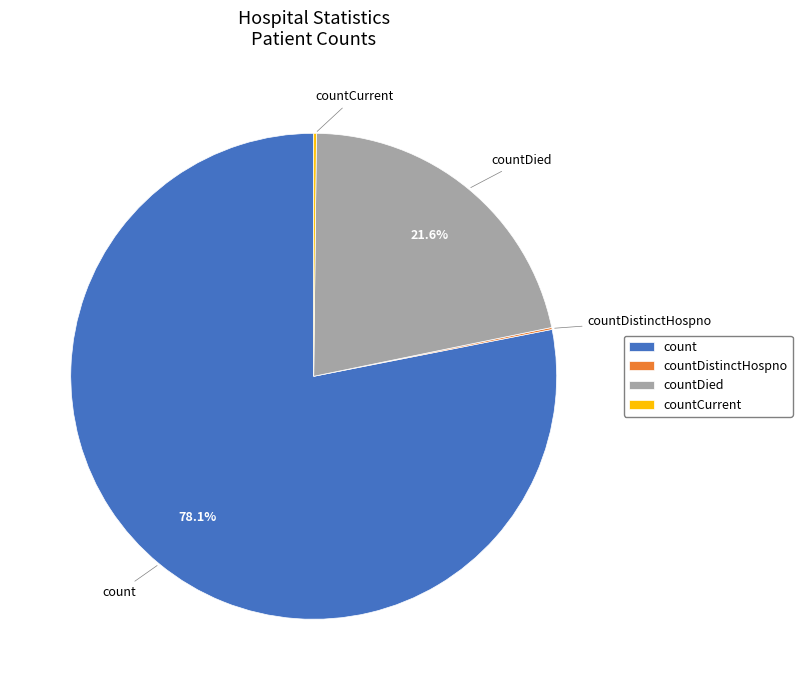

Which category accounts for the majority?

count